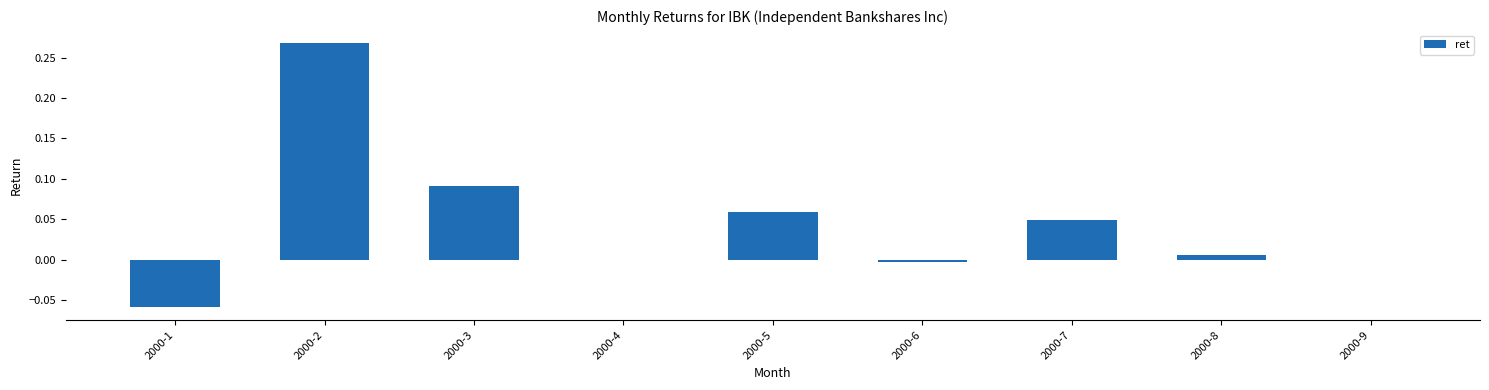

What is the change in value from 2000-1 to 2000-5?

+0.1